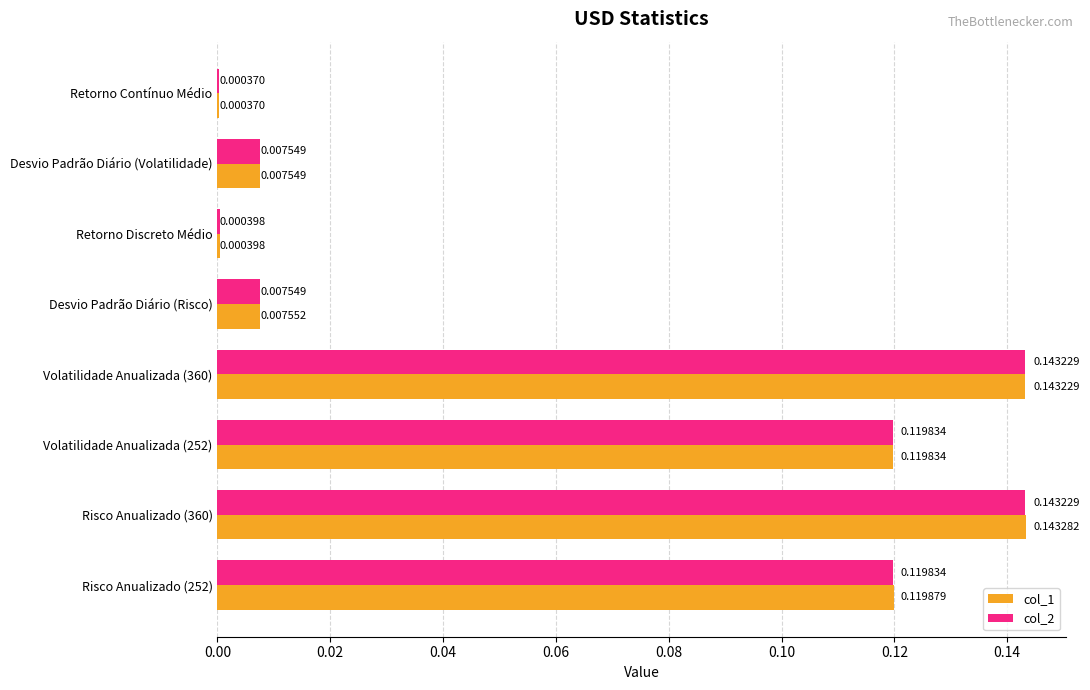

Is the value of col_2 at Risco Anualizado (360) greater than the value of col_1 at Retorno Discreto Médio?

Yes